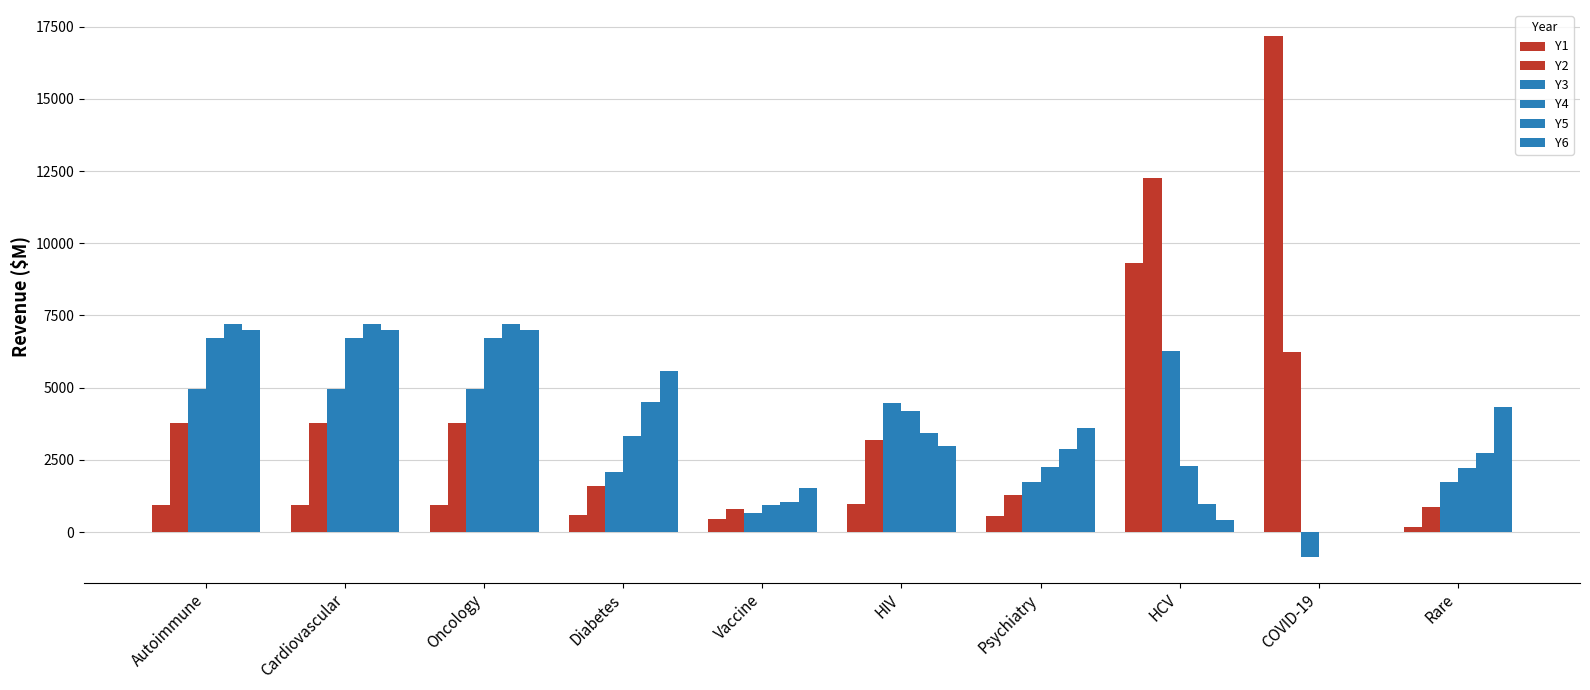

Is the value of Y6 at Vaccine greater than the value of Y2 at Cardiovascular?

No